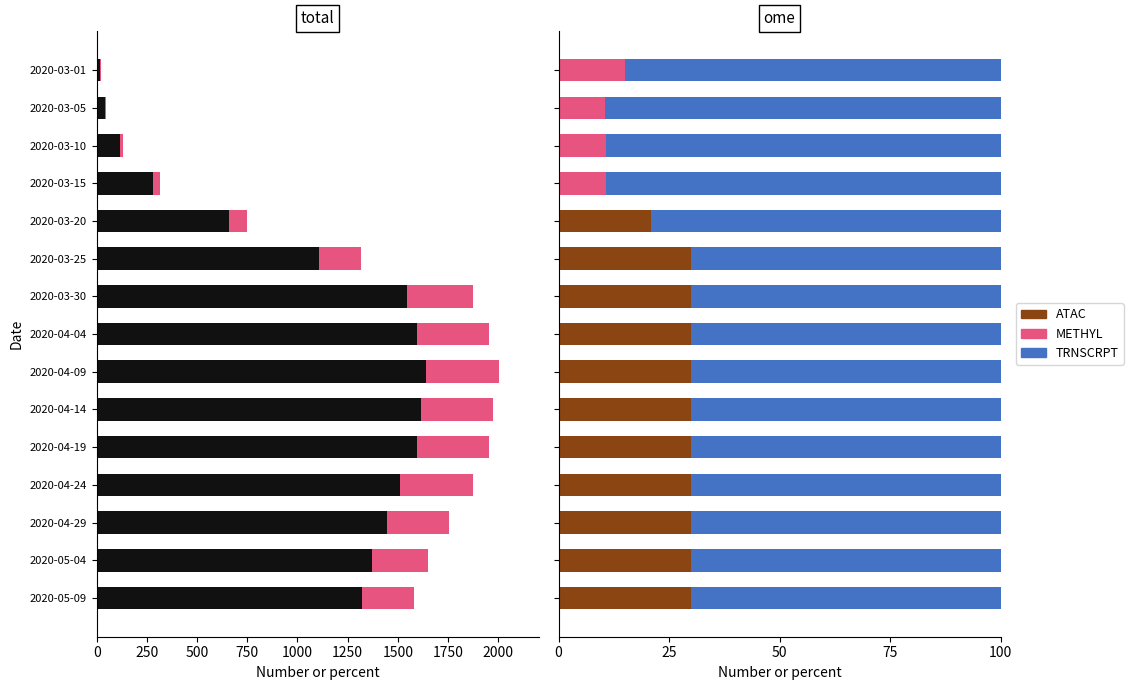

What is the total value across all series at 0?

38.6